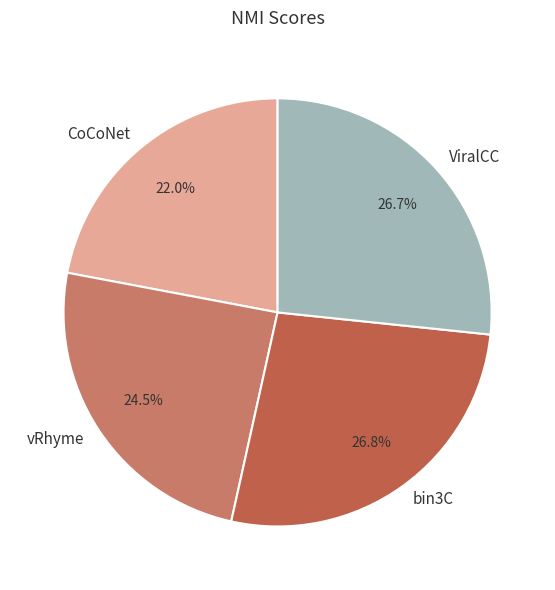

Which slice is the smallest?

CoCoNet